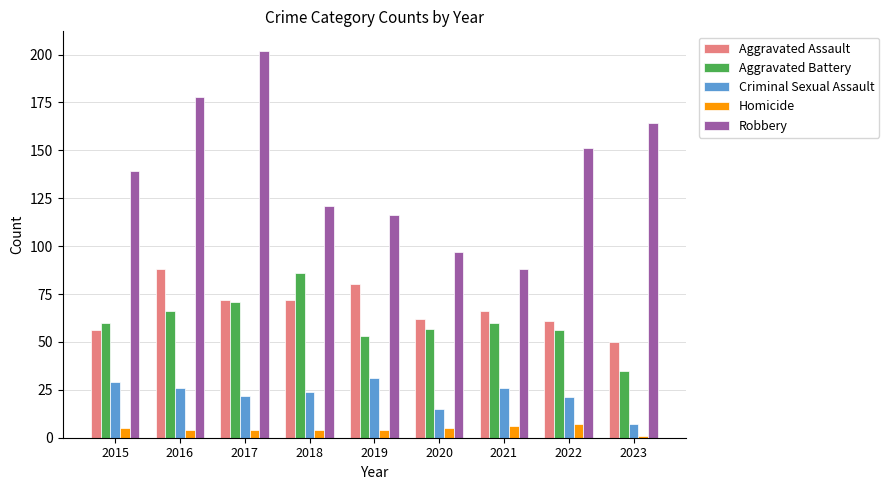

Between 2017 and 2020, which series saw the biggest shift?

Robbery